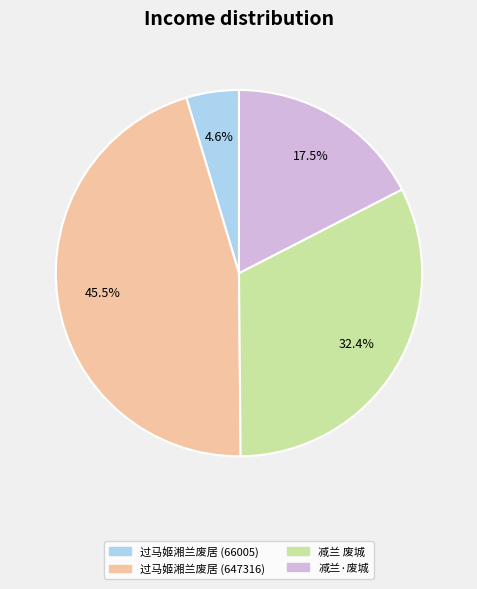

What is the largest slice in the pie chart?

过马姬湘兰废居 (647316)